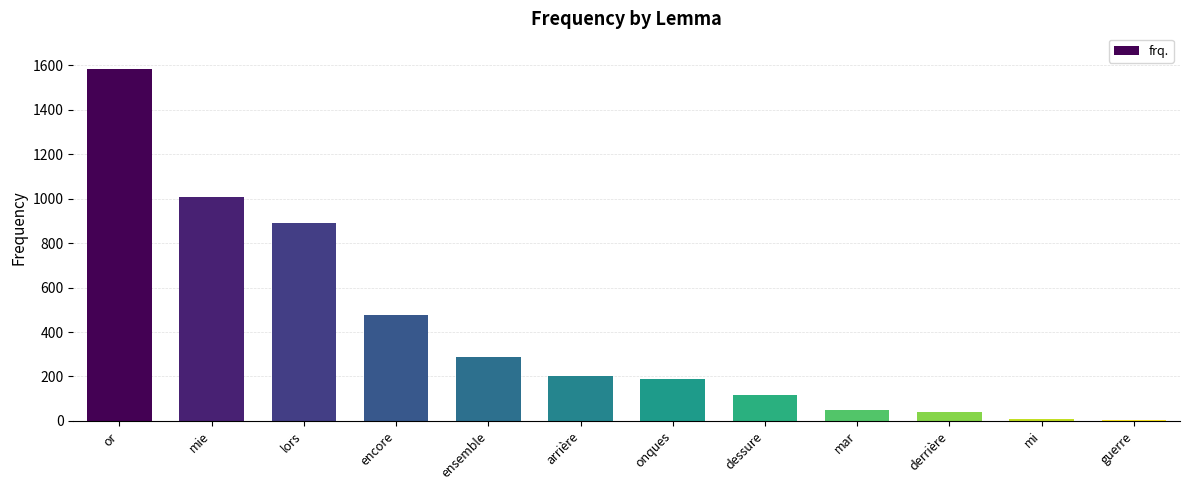

What is the ratio of the value at onques to the value at mie?

0.2